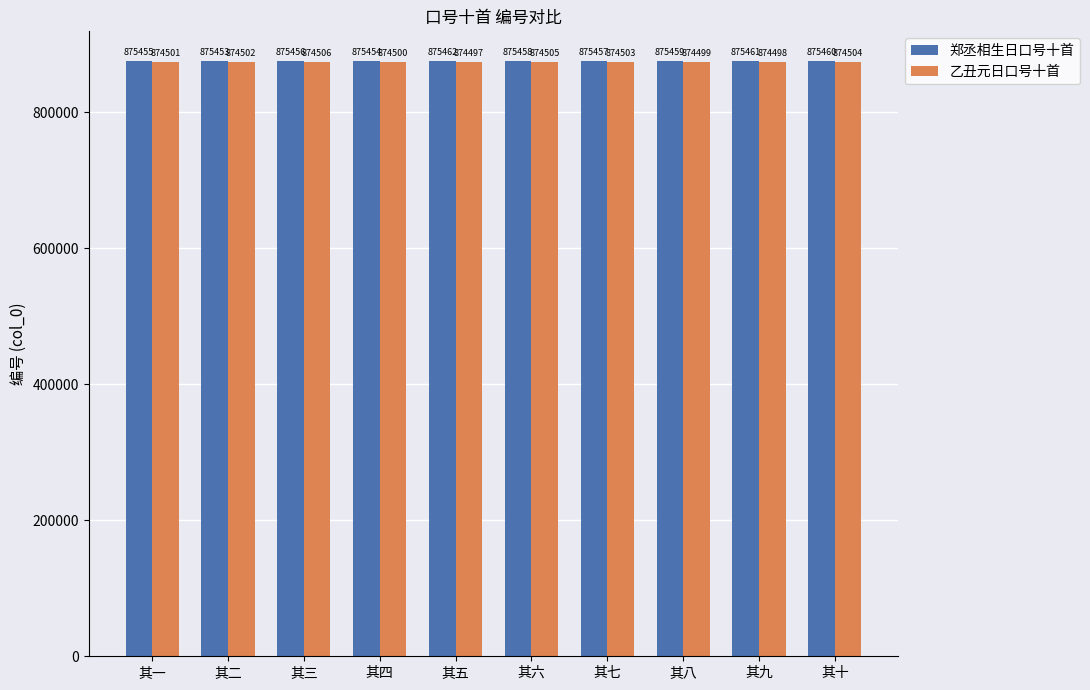

Rank the categories by 乙丑元日口号十首 value from lowest to highest.

其五, 其九, 其八, 其四, 其一, 其二, 其七, 其十, 其六, 其三